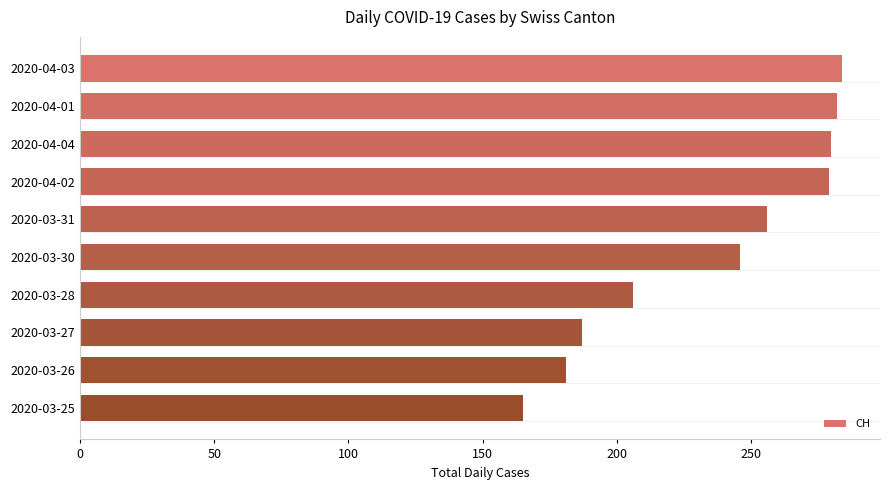

Count the number of categories in the chart.

10